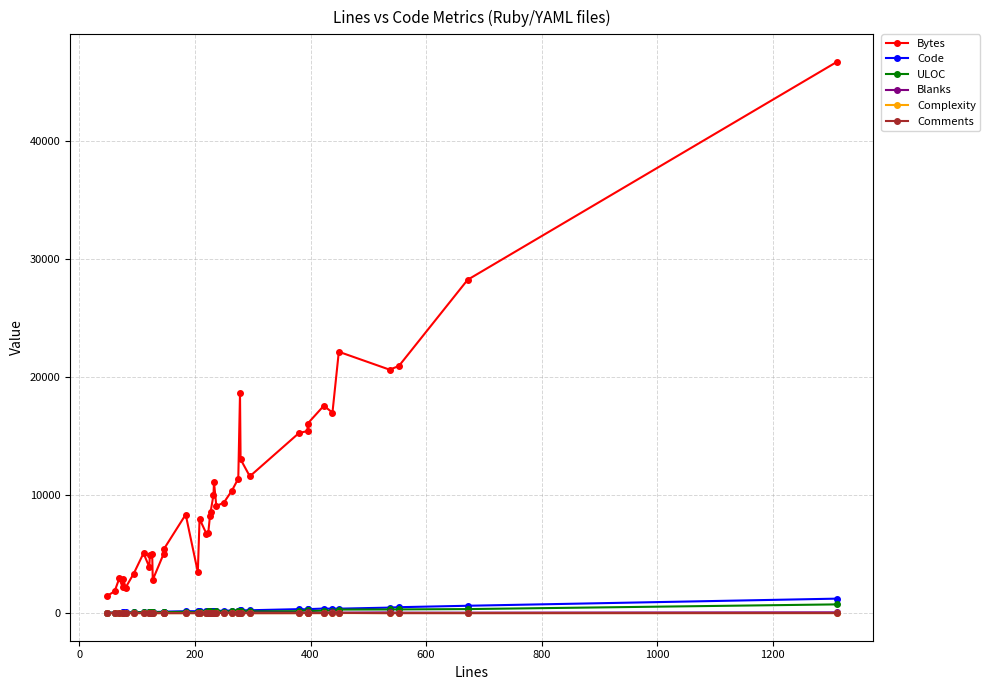

What is the highest value of the ULOC series?

744